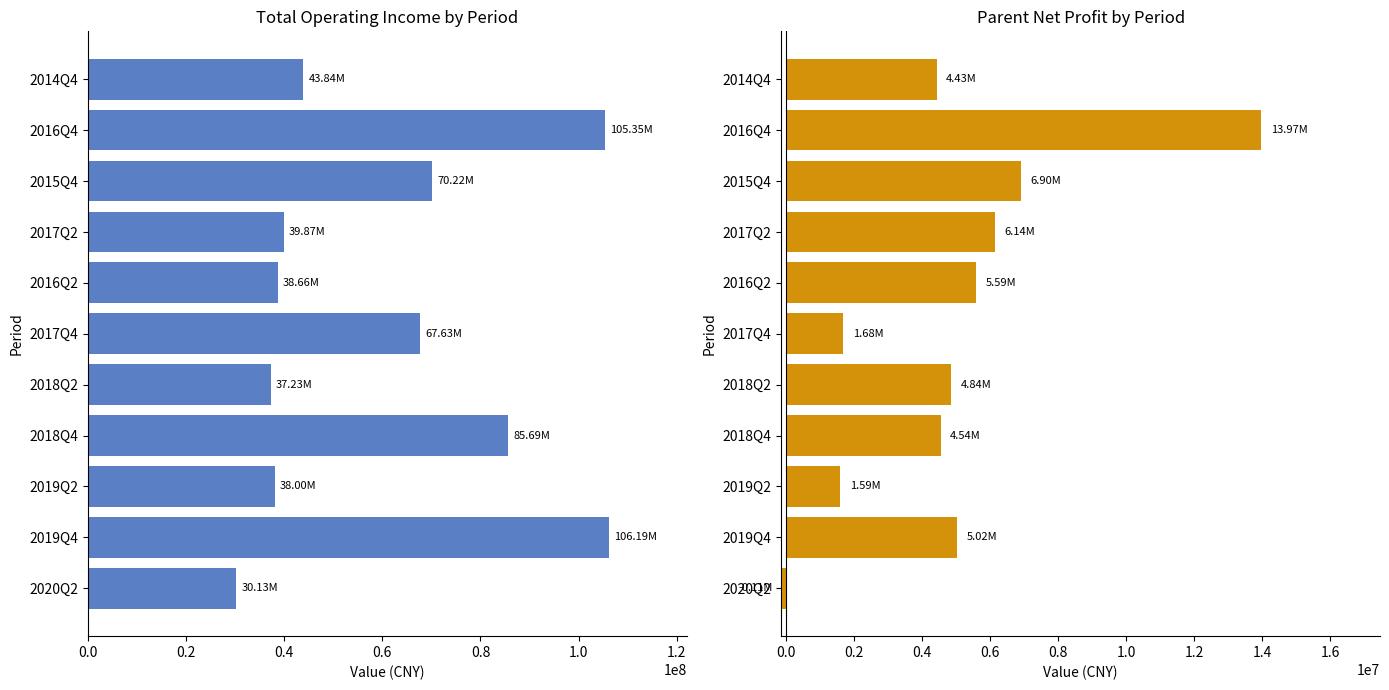

What is the sum of all PARENT_NETPROFIT values?

54587711.6